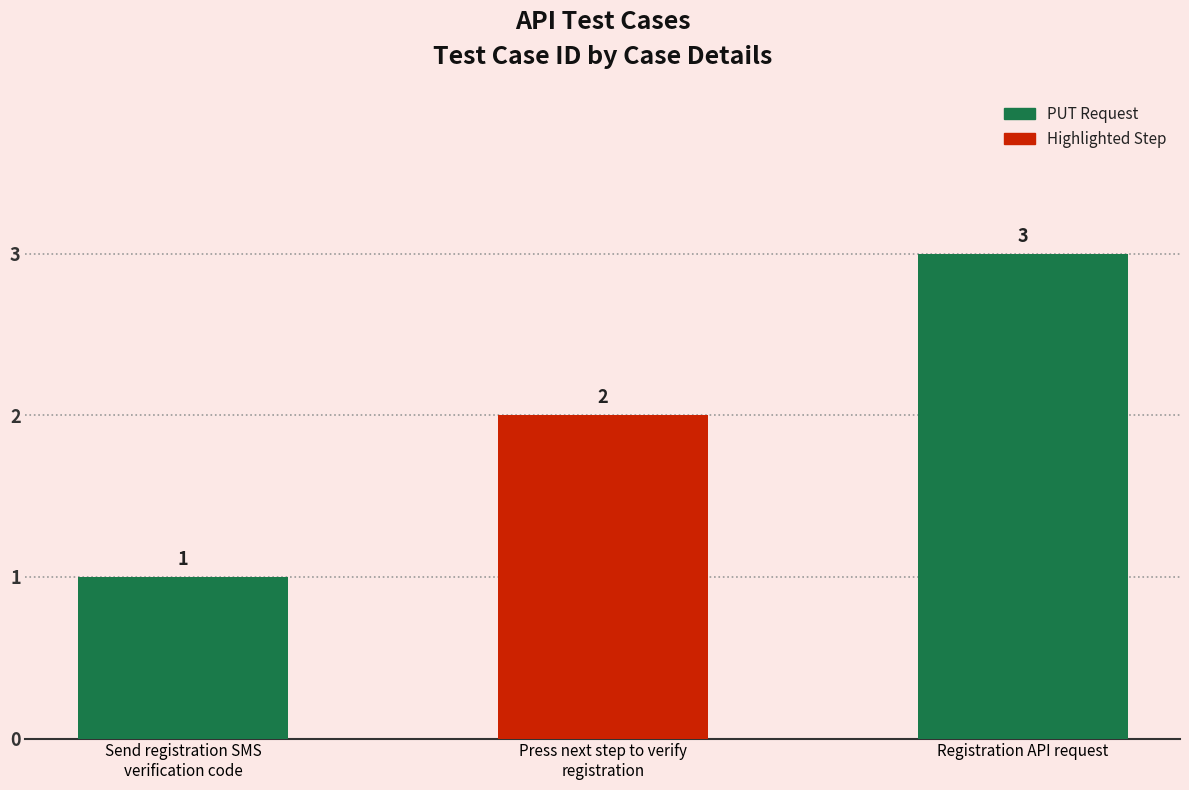

How many values are between 1 and 3?

3